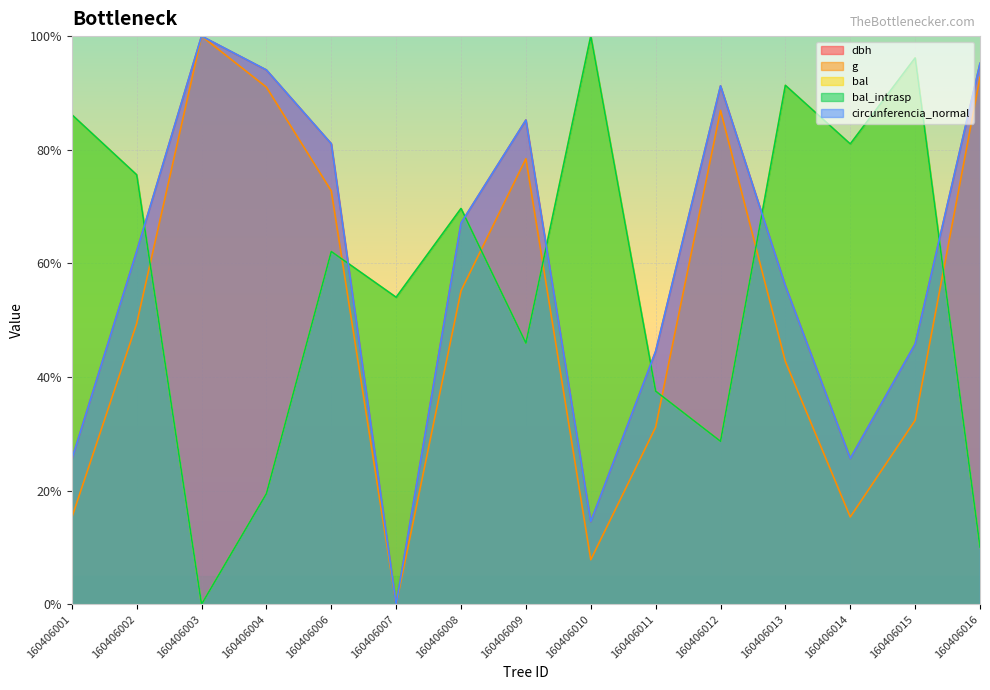

The bal_intrasp series shows 123.6 at 160406001. True or false?

False